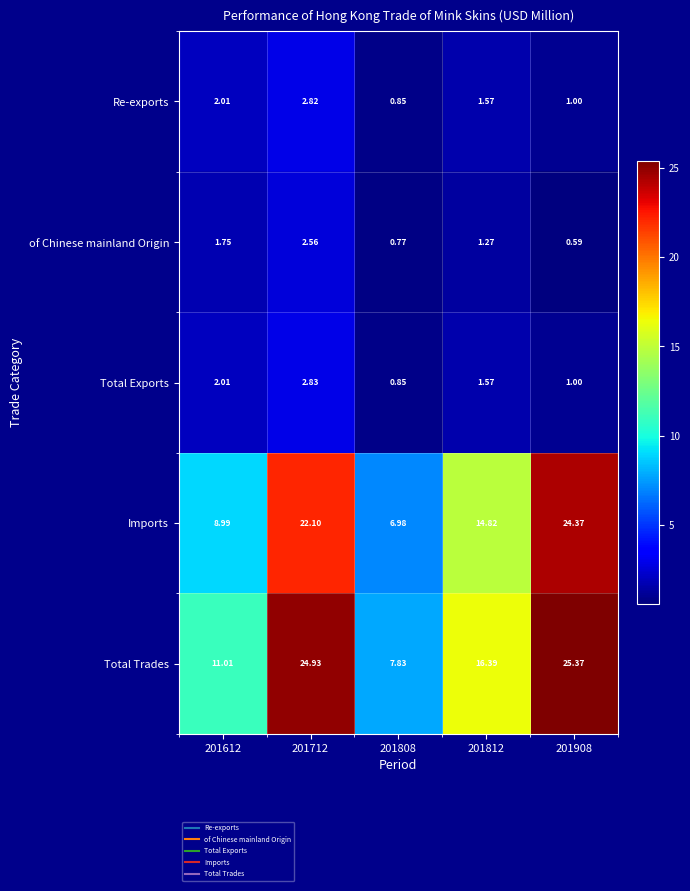

Which series has the largest total across all categories?

Total Trades